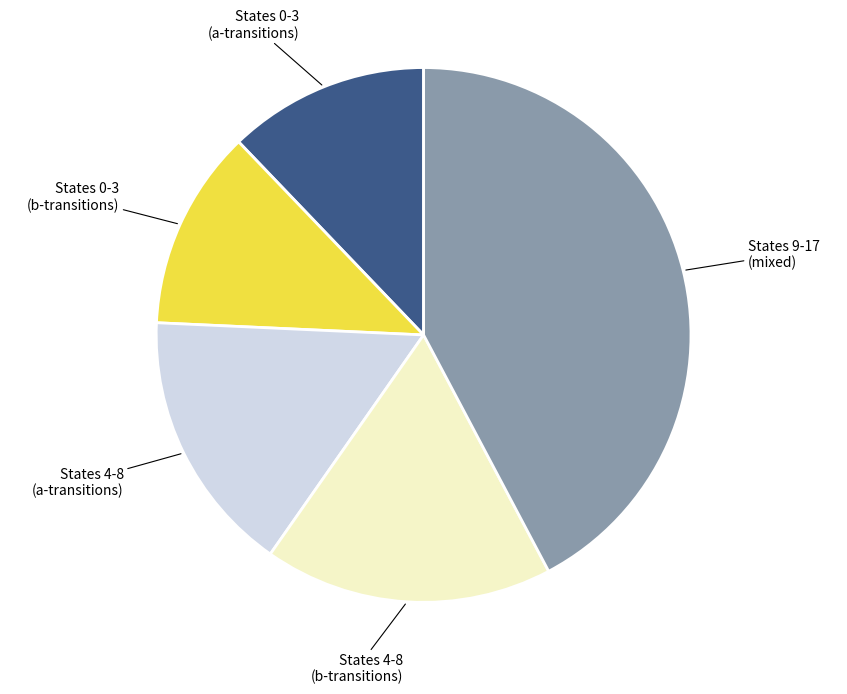

Is there any slice that represents more than half of the pie?

No